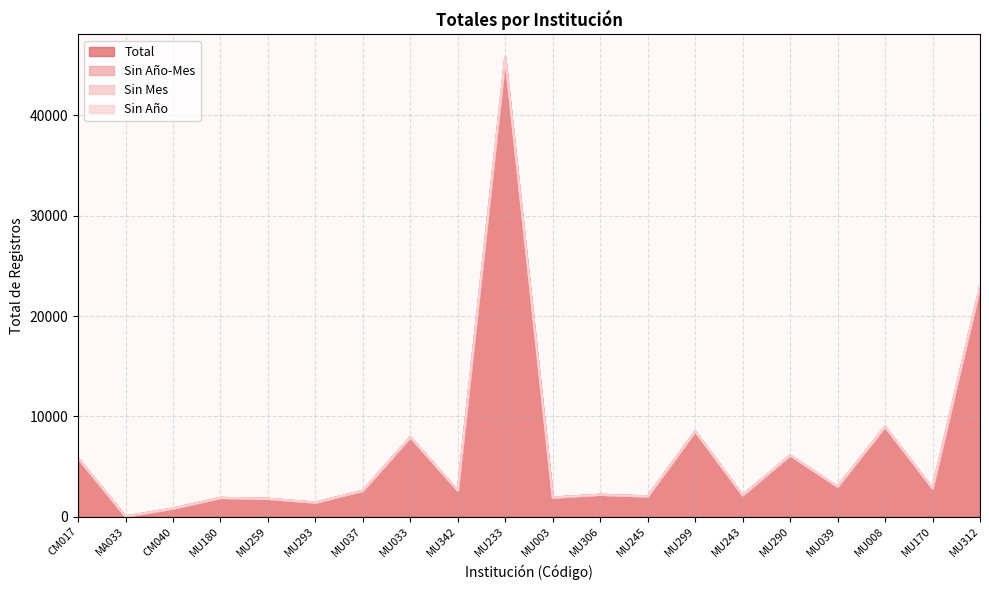

The value of Sin Mes at MA033 is 0. True or false?

True